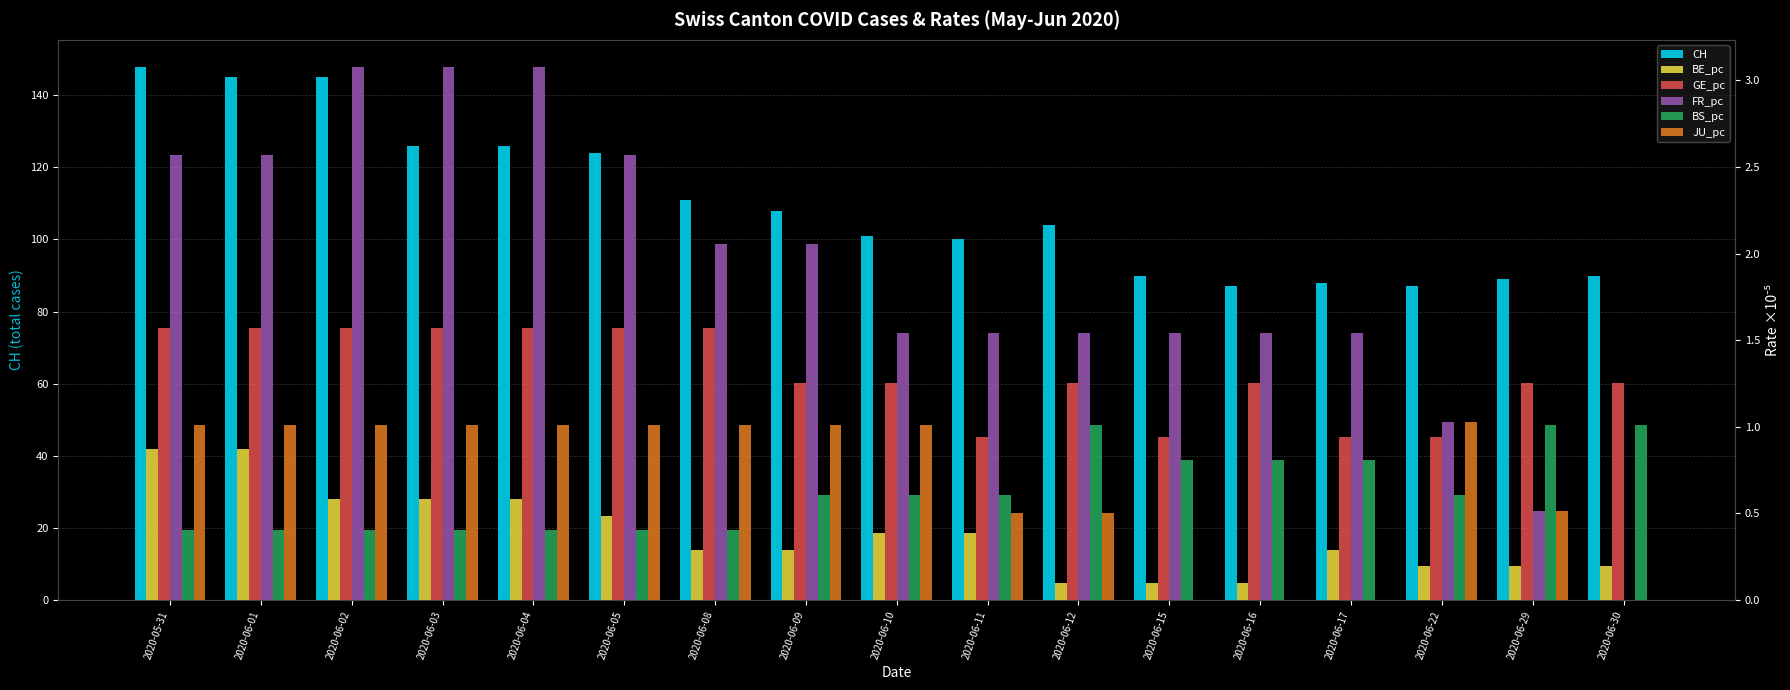

What is the maximum value for BE_pc?

0.9